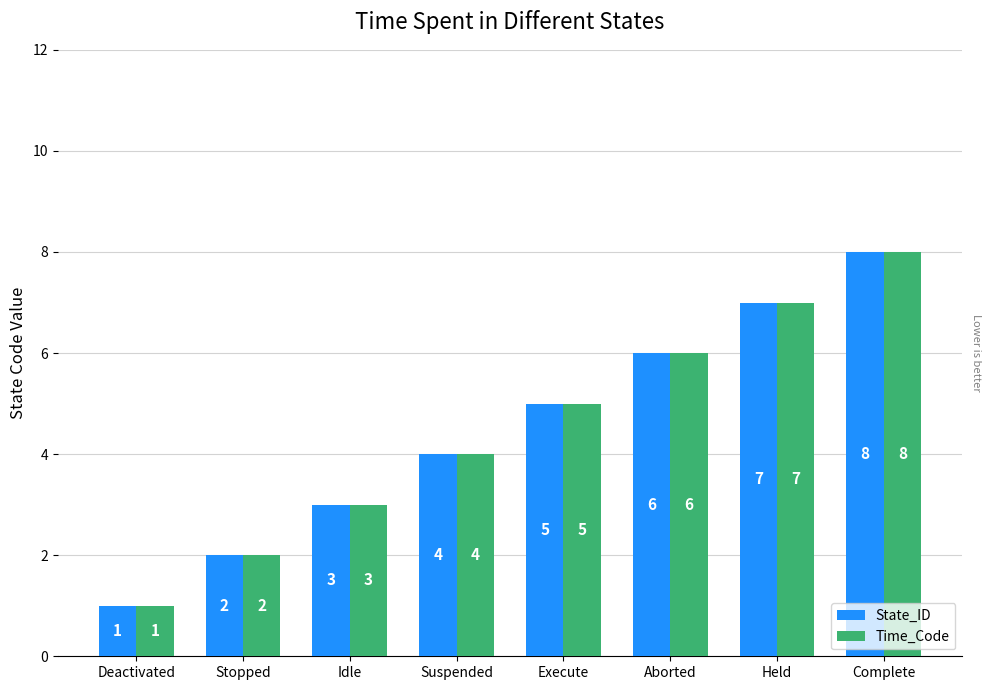

Is the value of State_ID at Stopped greater than the value of Time_Code at Aborted?

No